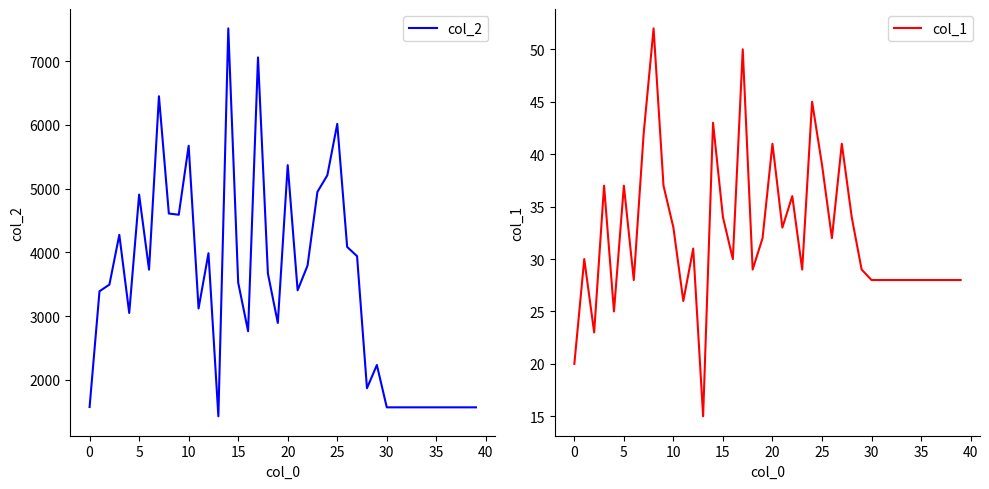

Which label corresponds to the largest value in the chart?

14